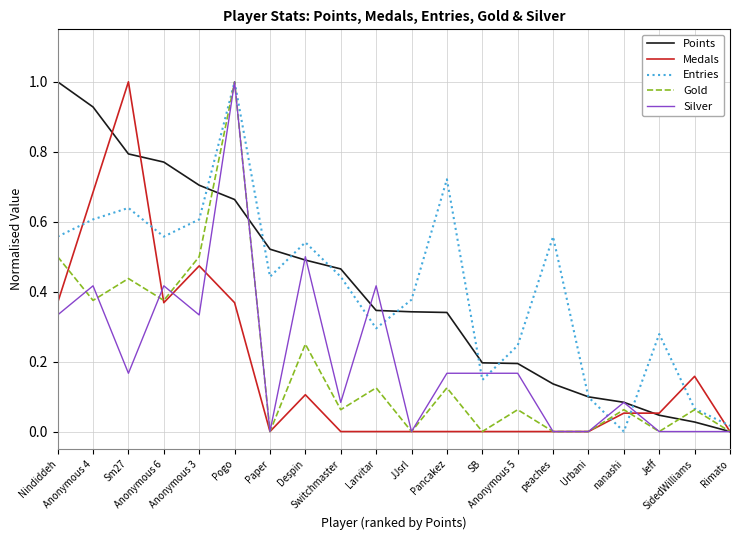

Where is the first local maximum for Medals?

Sm27